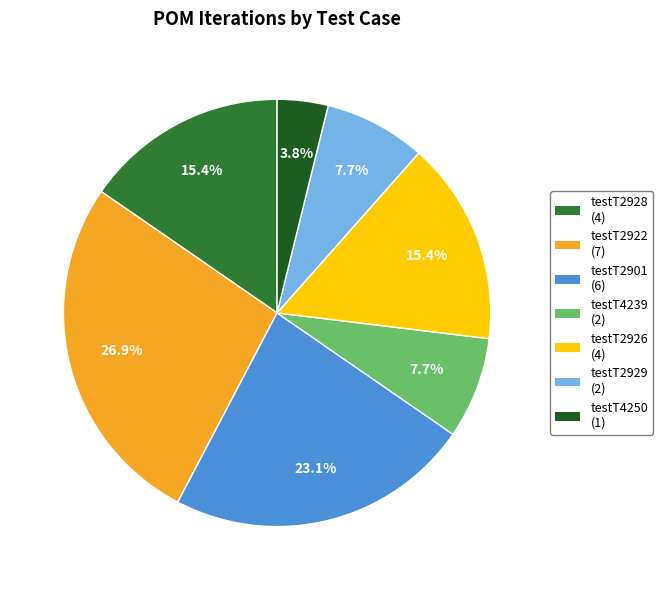

What percentage is the testT2926 slice, to the nearest percent?

15%